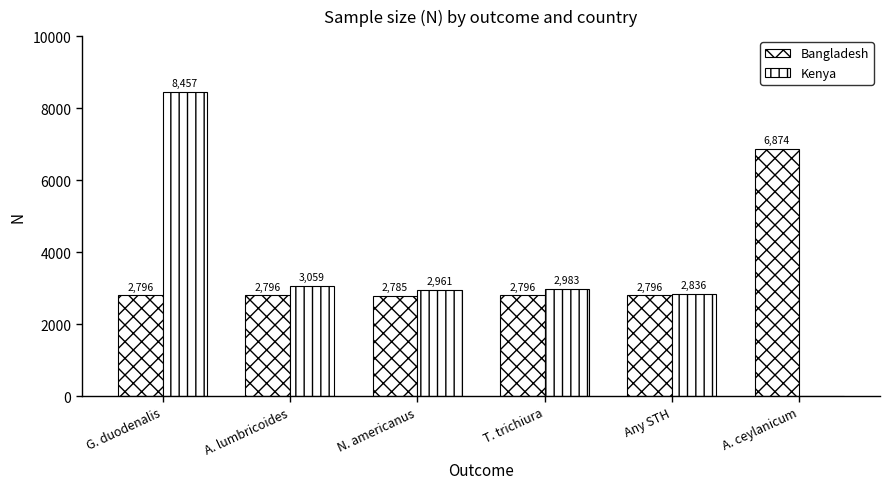

Between N. americanus and Any STH, which series saw the biggest shift?

Kenya